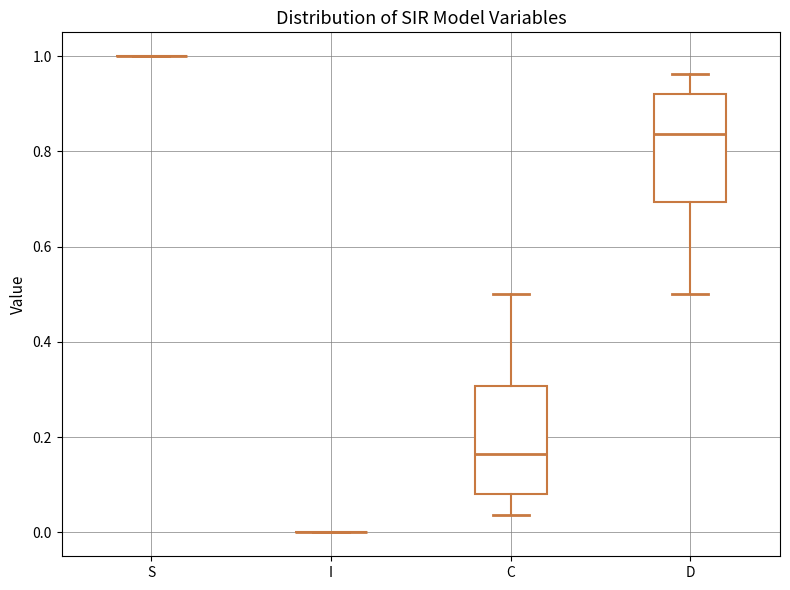

Reading left to right, read every box against the y-axis: the position of its median line, the range the box covers, and the ends of its whiskers. The values are not printed on the chart, so give them approximately, as read against the axis.

S: box collapsed to a line at 1.00, whiskers 1.00 to 1.00
I: box collapsed to a line at 0.00, whiskers 0.00 to 0.00
C: median 0.16, box 0.08 to 0.30, whiskers 0.04 to 0.50
D: median 0.84, box 0.70 to 0.92, whiskers 0.50 to 0.96